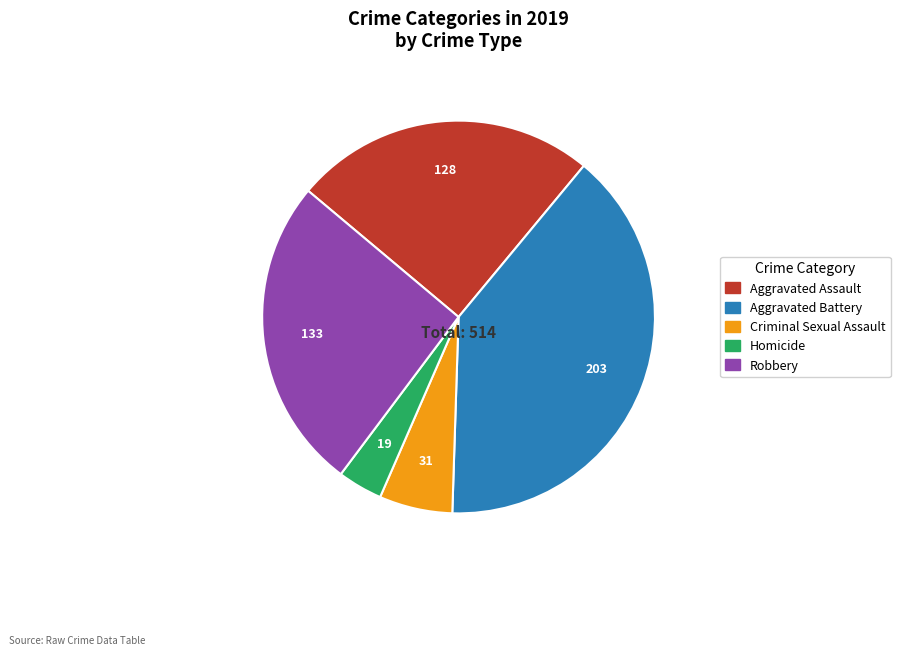

The Robbery slice represents 26% of the pie. True or false?

True